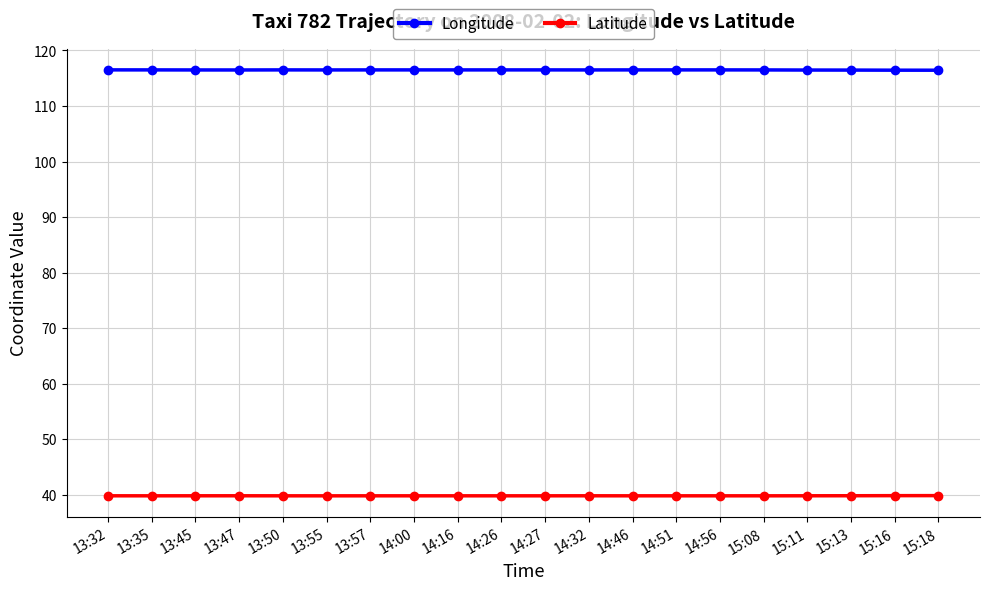

The value of Longitude at 15:08 is 116.5. True or false?

True